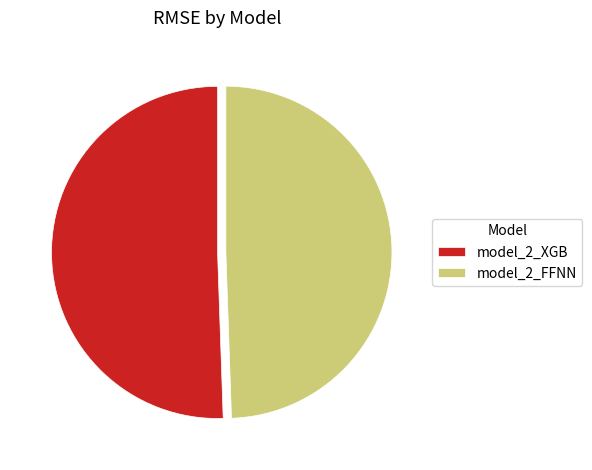

Combined, do model_2_FFNN and model_2_XGB account for over 50%?

Yes